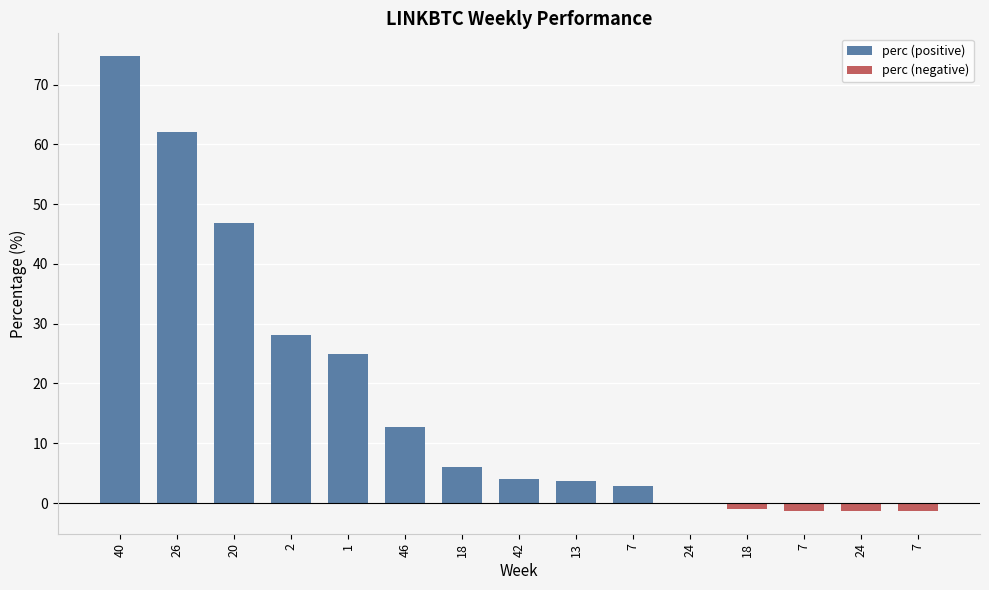

What is the spread (max minus min) of values at 13?

3.6